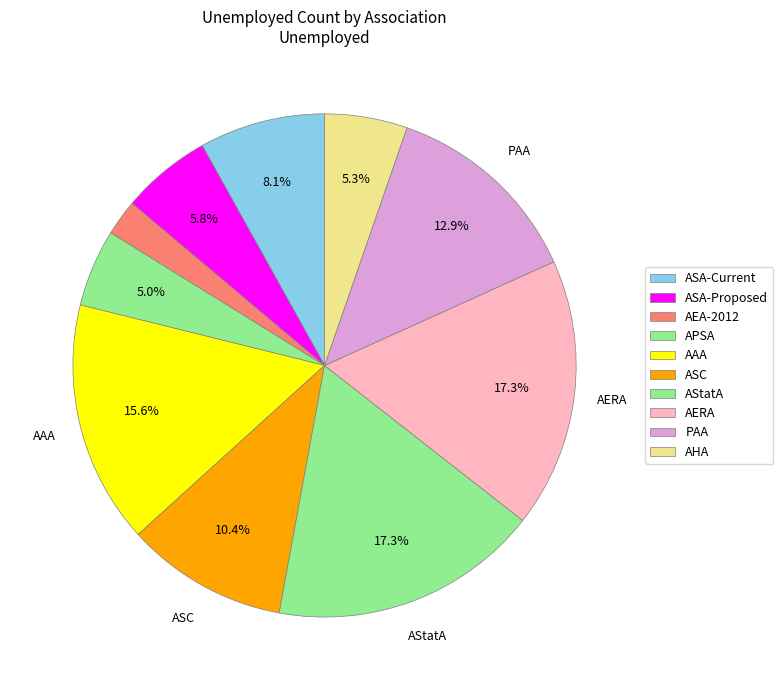

Count the number of slices in the pie.

10